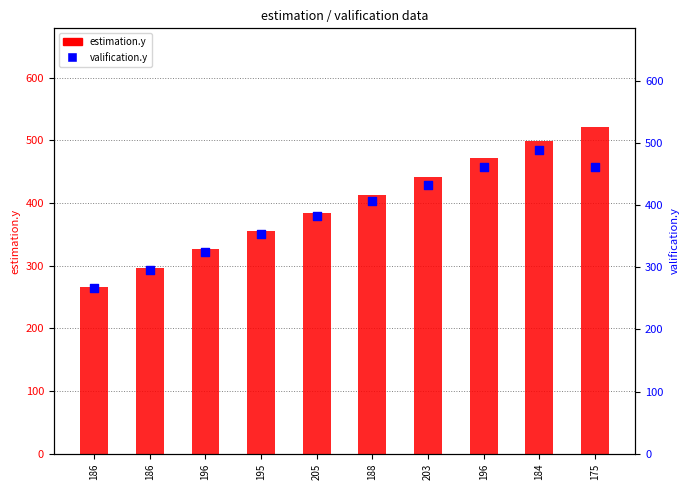

At which category is the sum across all series the highest?

184